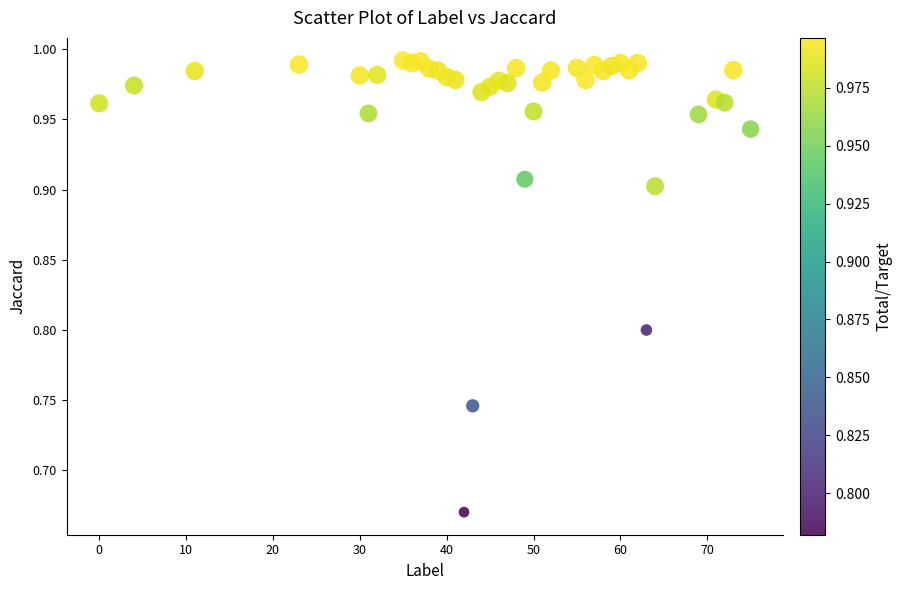

What is the range of X values (max minus min)?

75.0